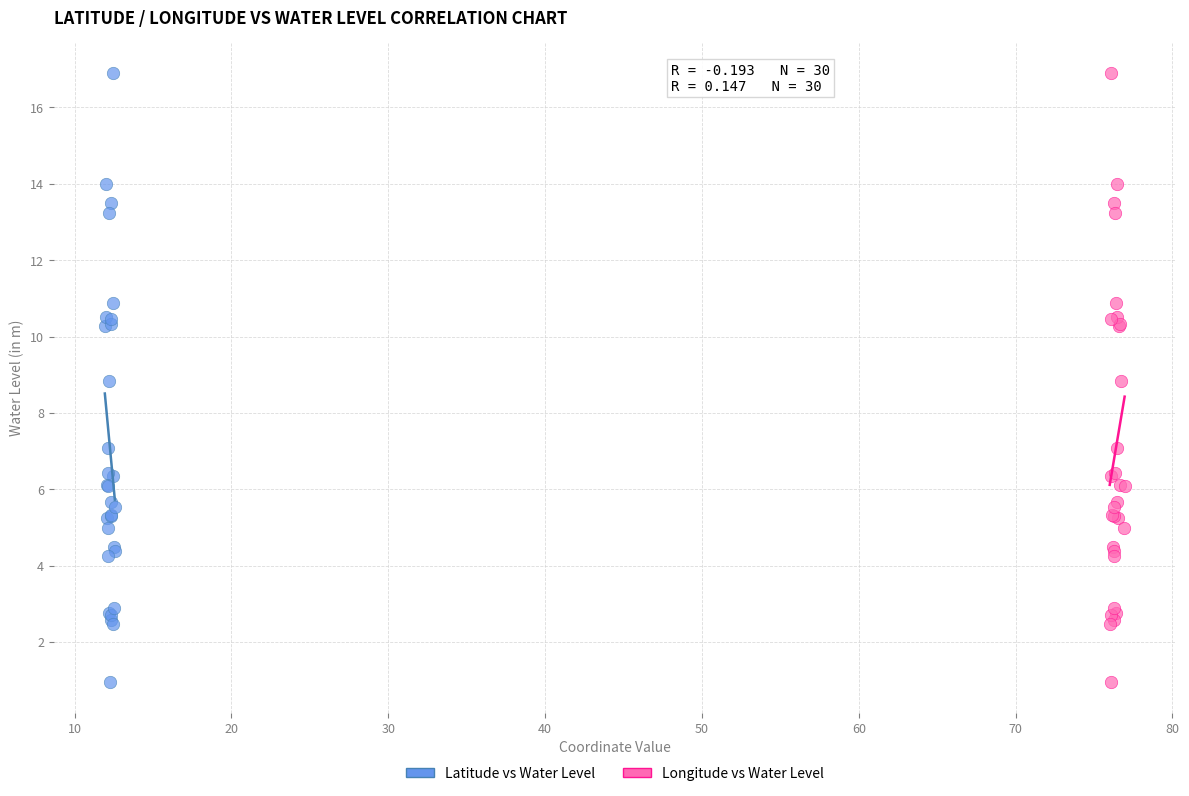

What are all the series names shown in the legend?

Latitude vs Water Level, Longitude vs Water Level